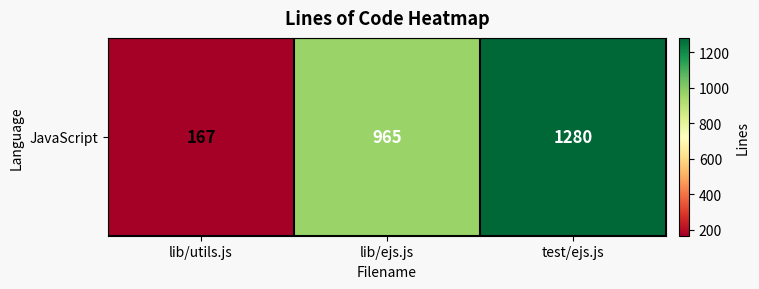

Reading left to right, what are all the values shown in this chart?

167	965	1280